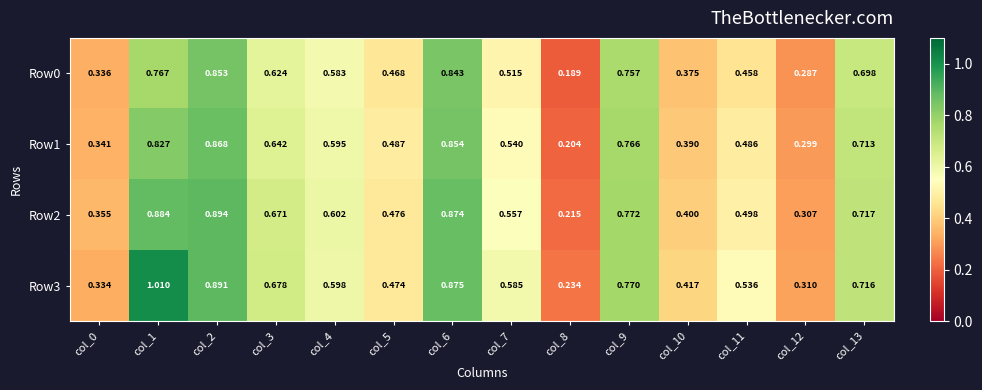

Is the value of Row2 at col_9 greater than the value of Row0 at col_0?

Yes